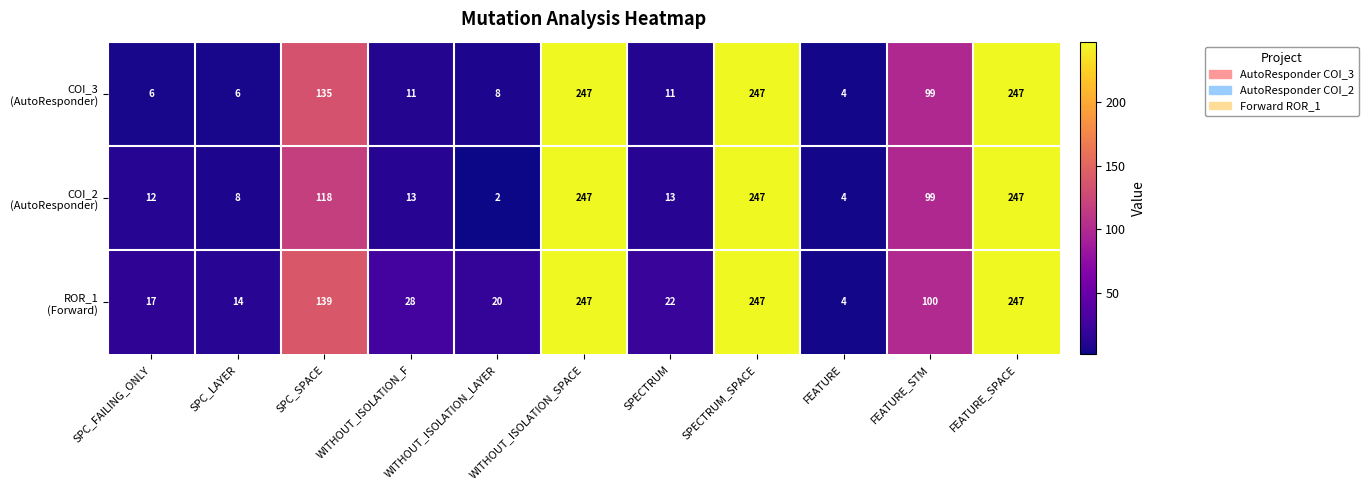

What is the difference between the highest and lowest values at SPC_FAILING_ONLY?

11